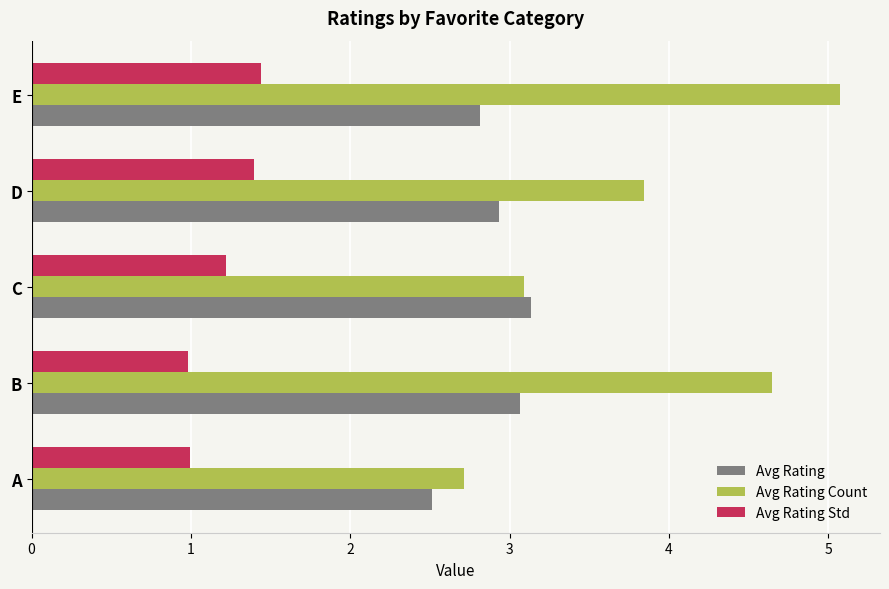

List the labels in order of Avg Rating Count value, largest first.

E, B, D, C, A